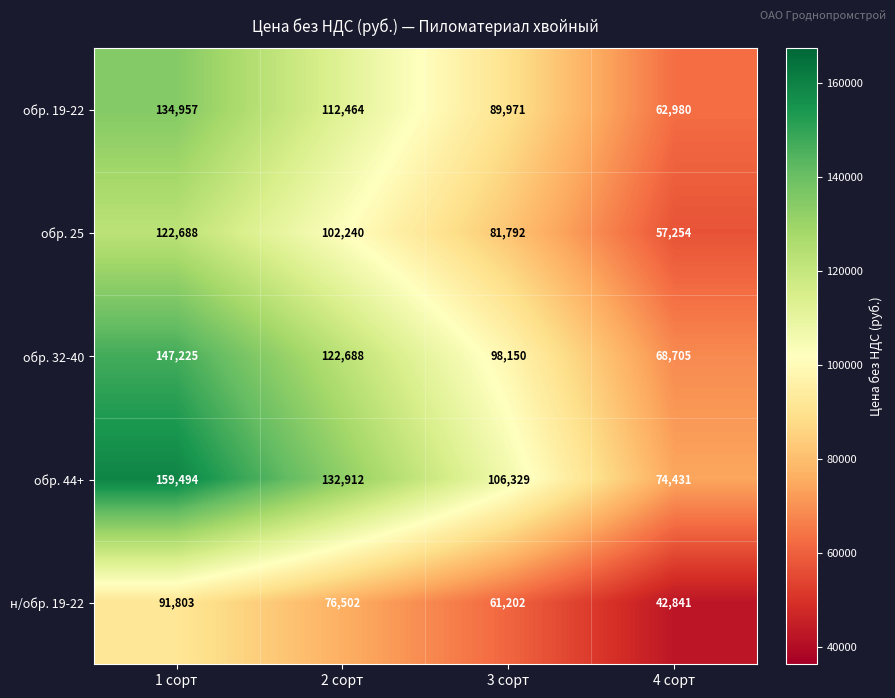

What is the spread (max minus min) of values at 3 сорт?

45127